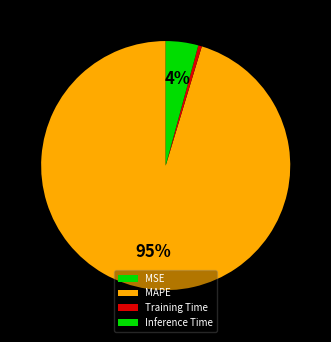

Which slice is the largest?

MAPE